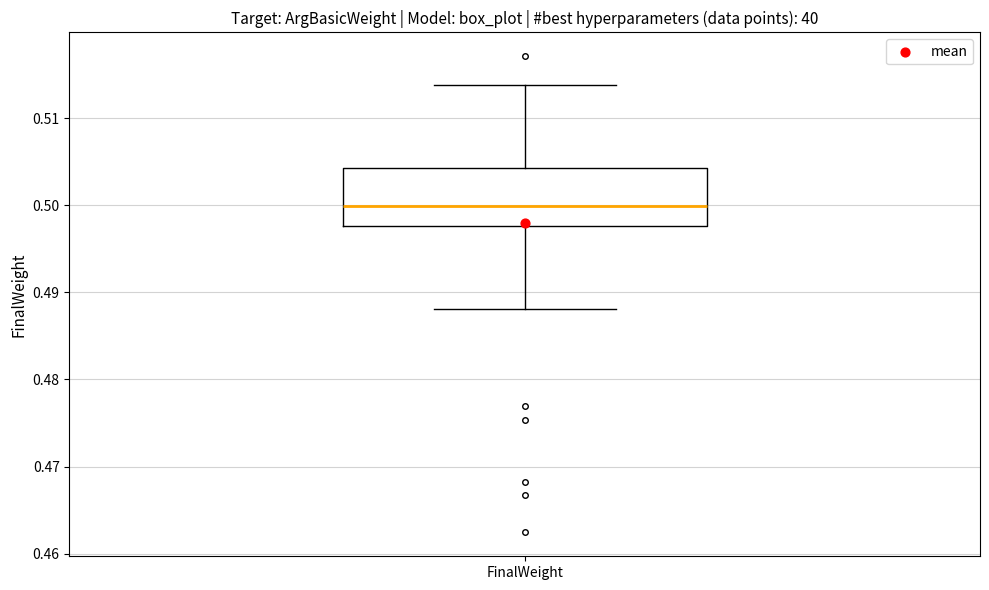

Transcribe this box plot: give where the median line is, the range the box spans, and where the two whiskers end, as read against the y-axis. The values are not printed on the chart, so give them approximately, as read against the axis.

median 0.500, box 0.498 to 0.504, whiskers 0.488 to 0.514